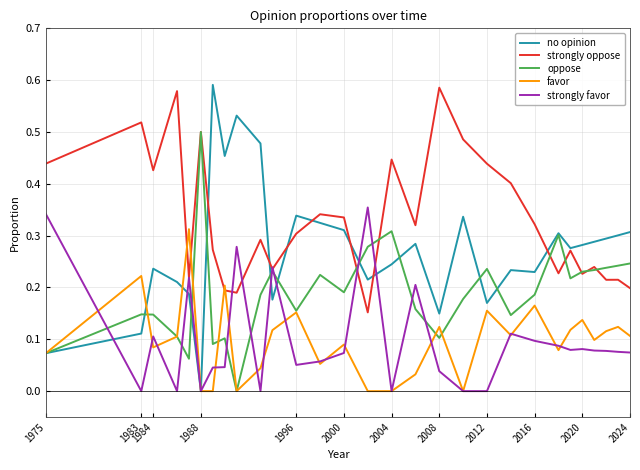

Which series has the largest range (max minus min)?

no opinion